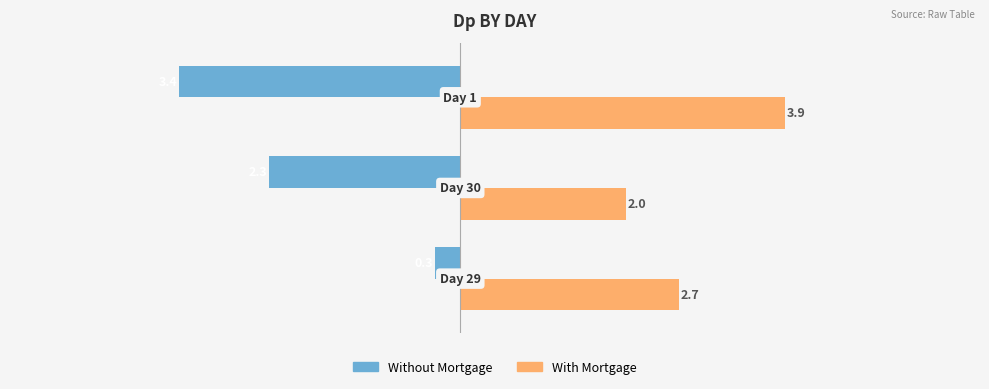

Which series has the largest range (max minus min)?

Without Mortgage